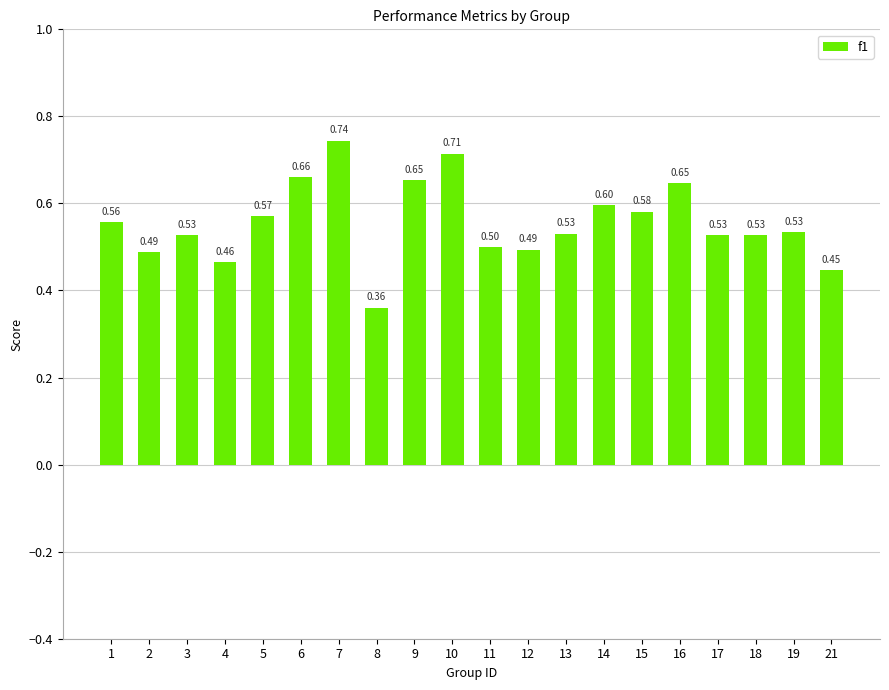

What is the change in value from 8 to 19?

+0.2